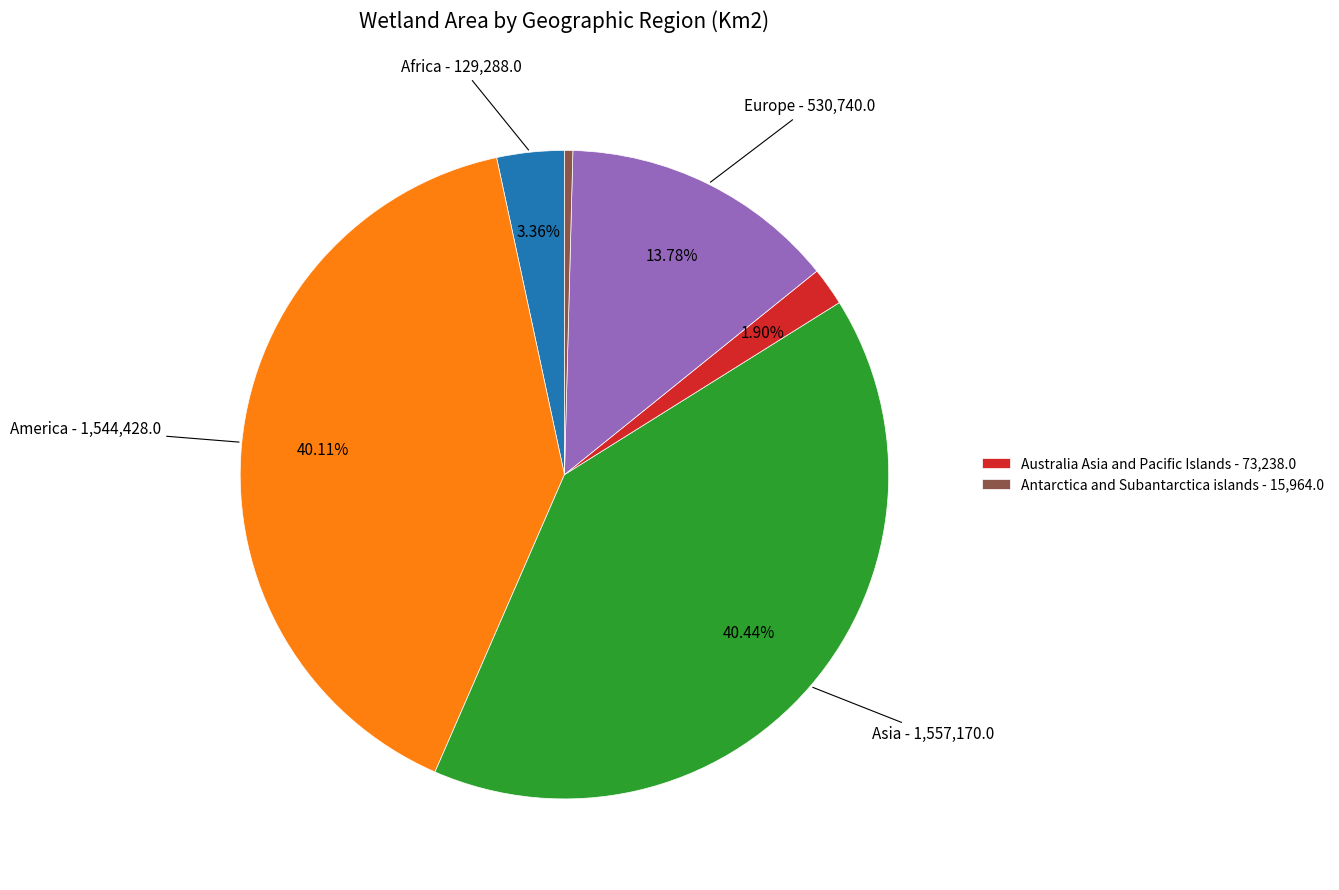

Does any single category account for the majority?

No